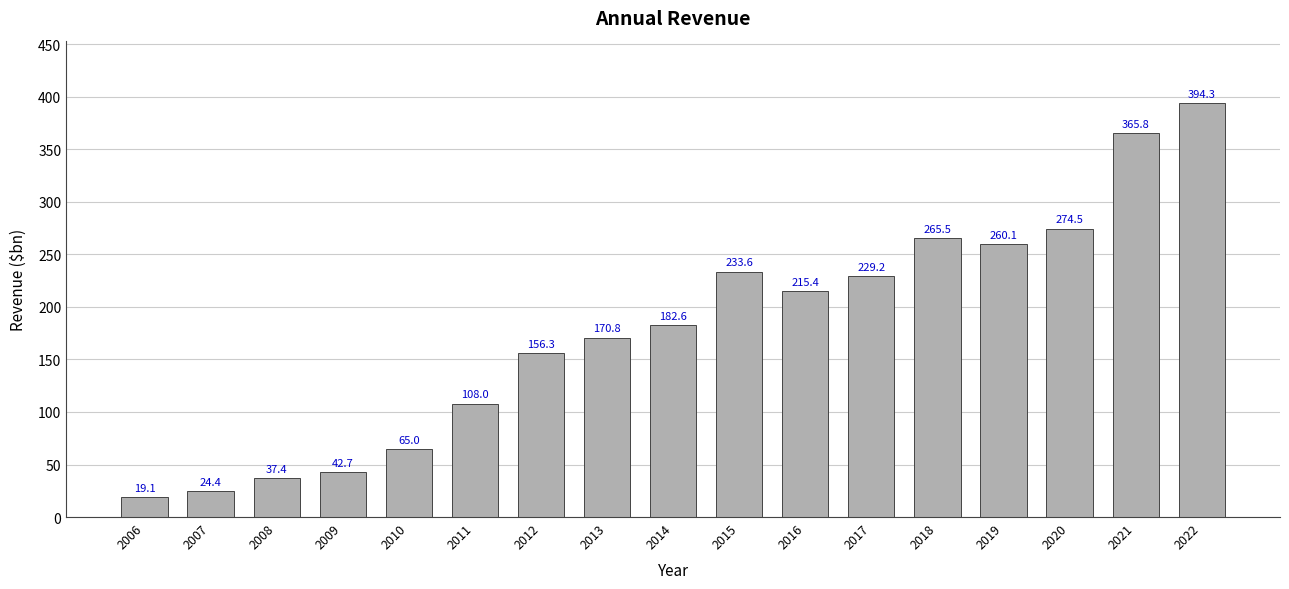

What is the difference between the second highest and second lowest values?

341.4